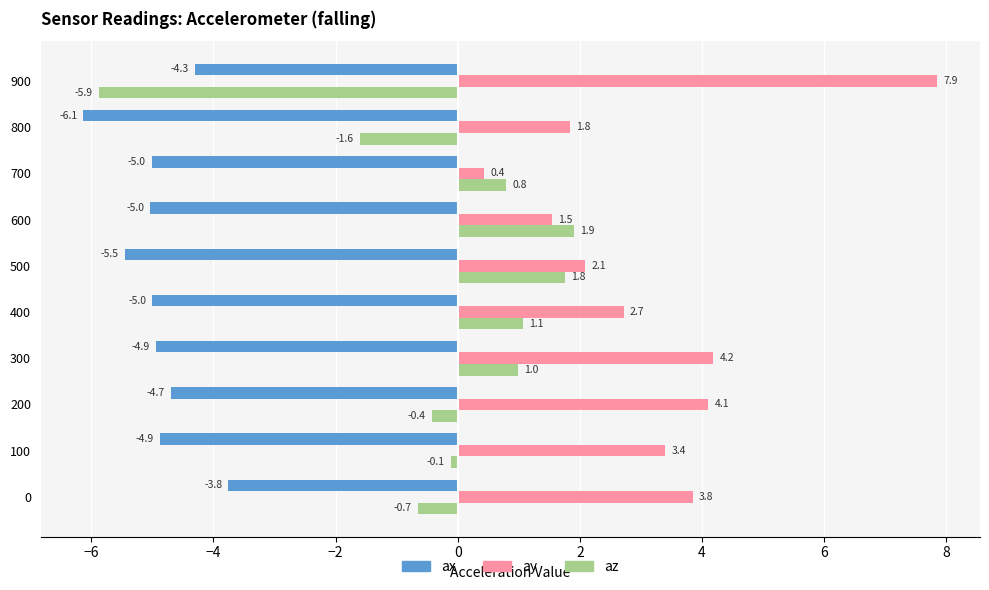

Rank the series at 100 from highest to lowest value.

ay, az, ax